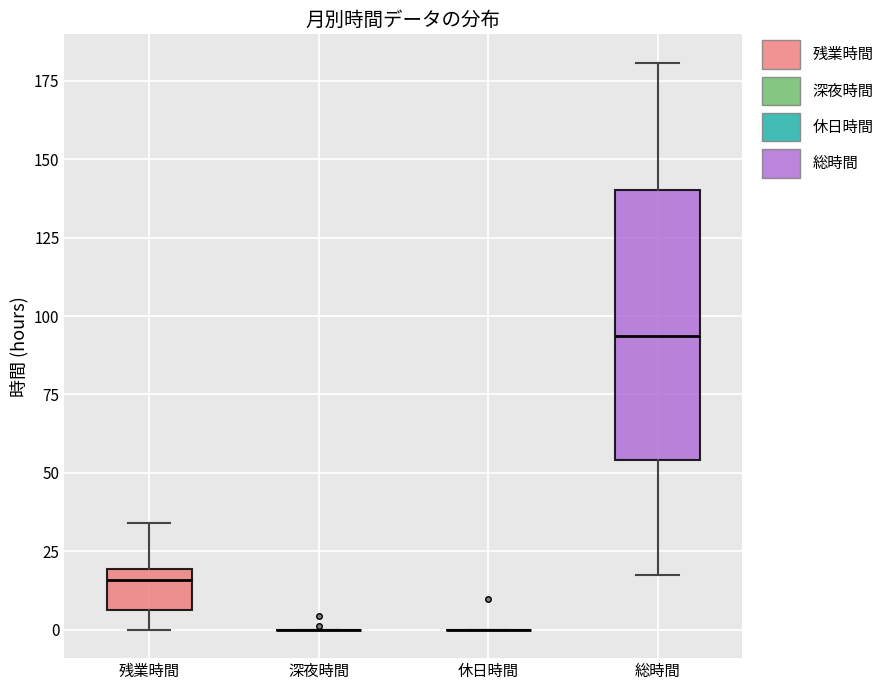

Reading left to right, transcribe this box plot: for each box, give where its median line is, the range the box spans, and where its two whiskers end, as read against the y-axis. The values are not printed on the chart, so give them approximately, as read against the axis.

残業時間: median 15, box 5 to 20, whiskers 0 to 35
深夜時間: box collapsed to a line at 0, whiskers 0 to 0
休日時間: box collapsed to a line at 0, whiskers 0 to 0
総時間: median 95, box 55 to 140, whiskers 15 to 180